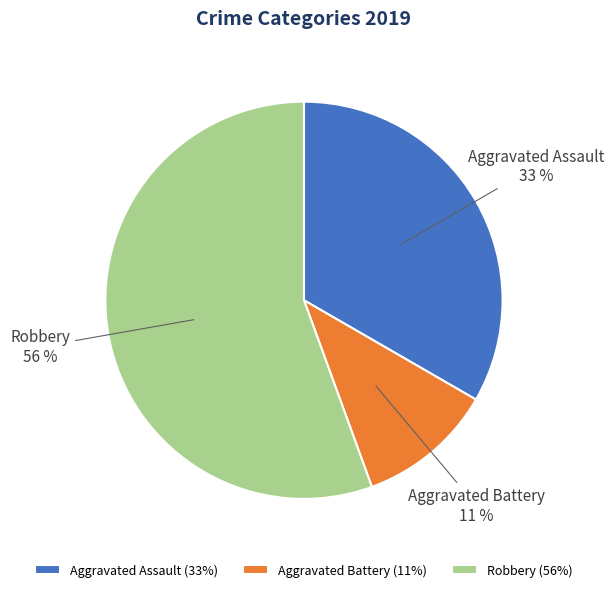

True or false: Robbery accounts for 45% of the total.

False